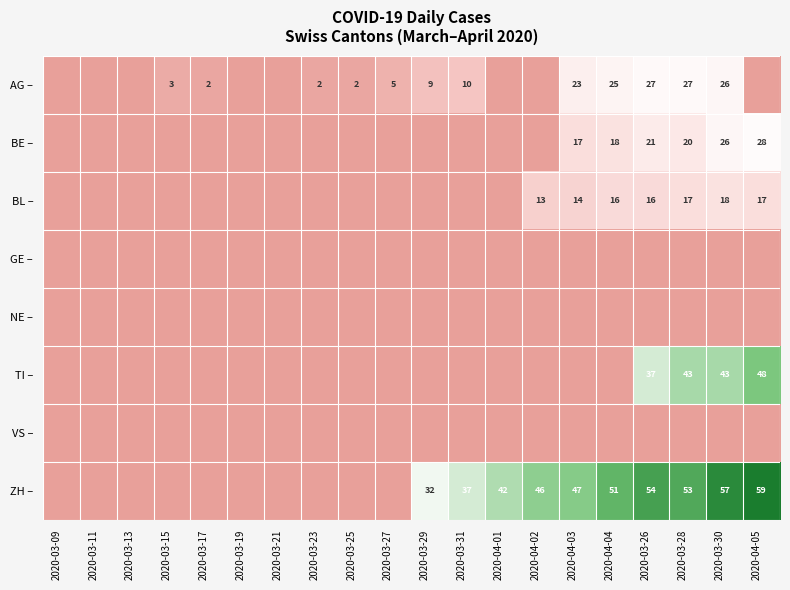

At which label does BE – reach its peak?

2020-04-05